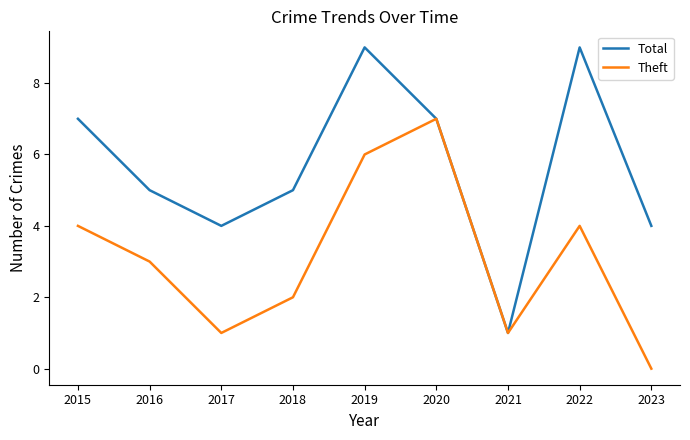

Is the value of Theft at 2023 greater than the value of Total at 2021?

No